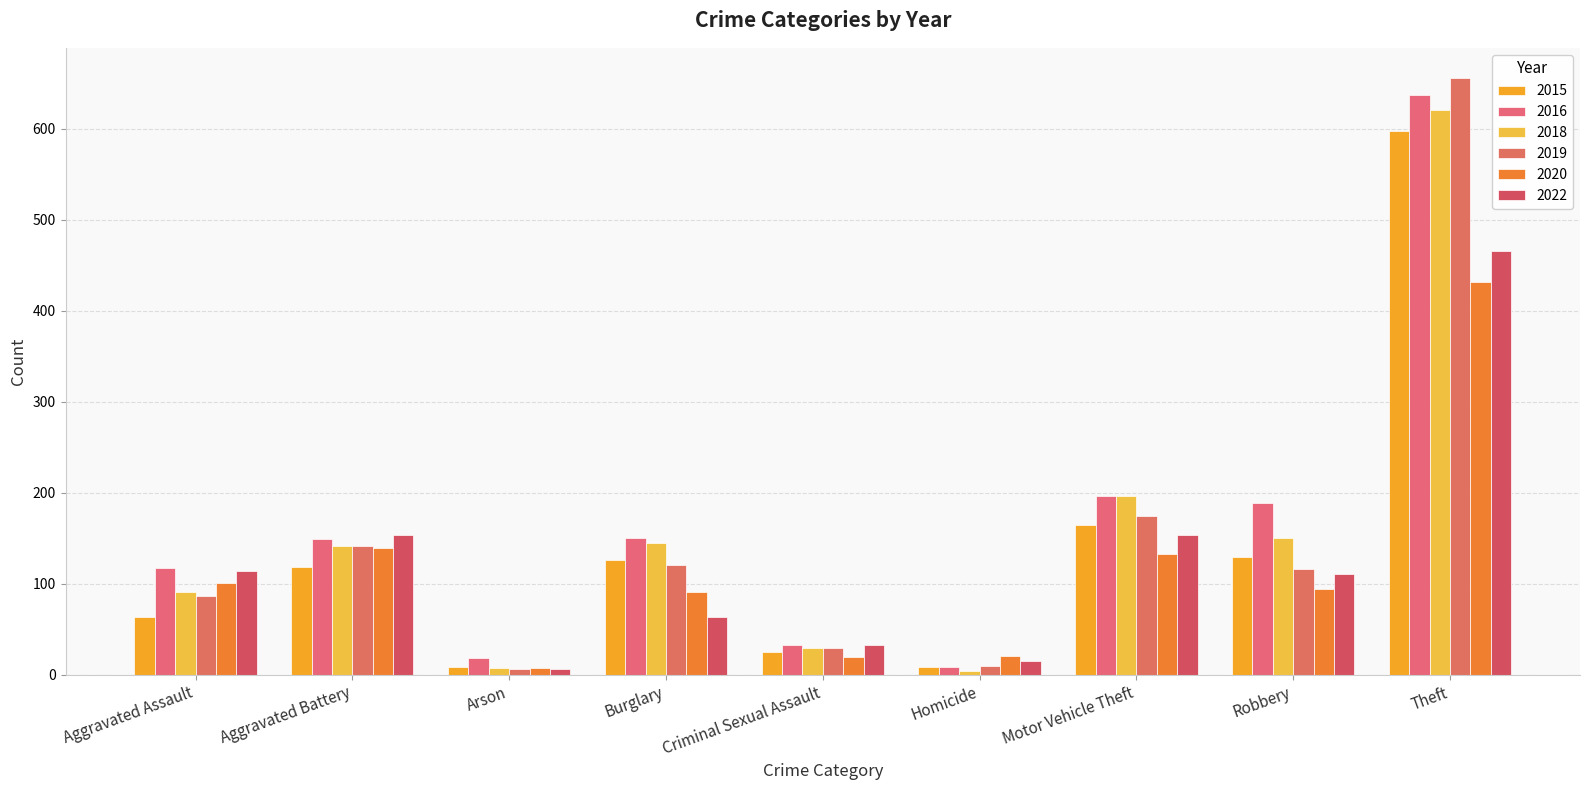

At which label does 2019 first exceed 116?

Aggravated Battery